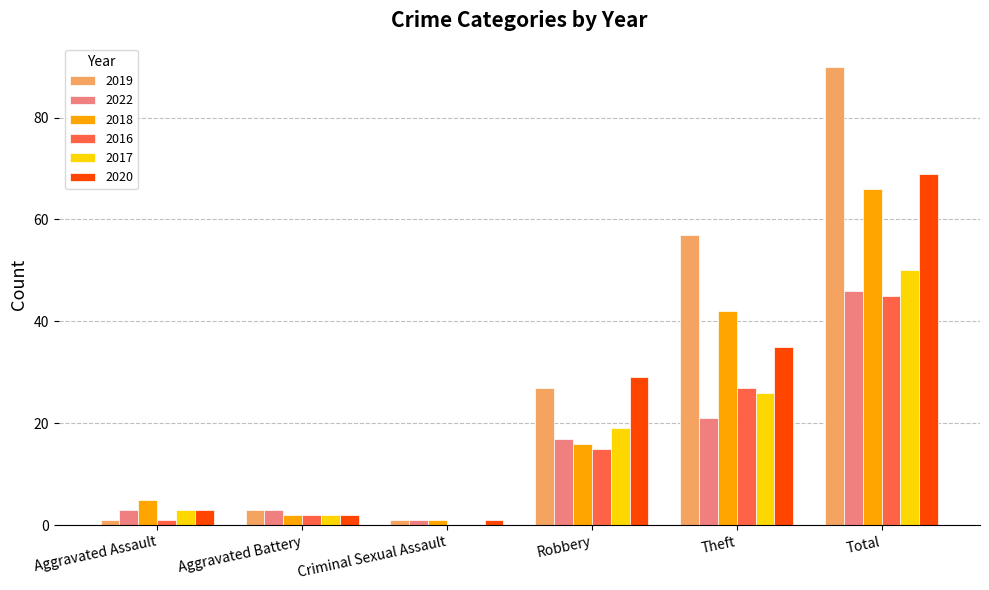

What is the maximum value shown in the chart?

90